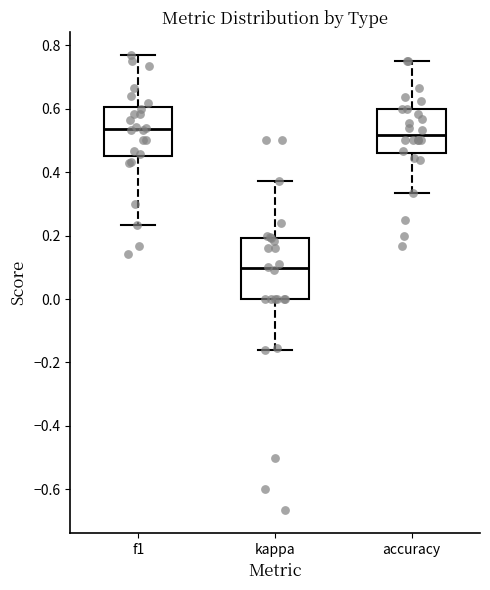

Which box has the lowest median line?

kappa